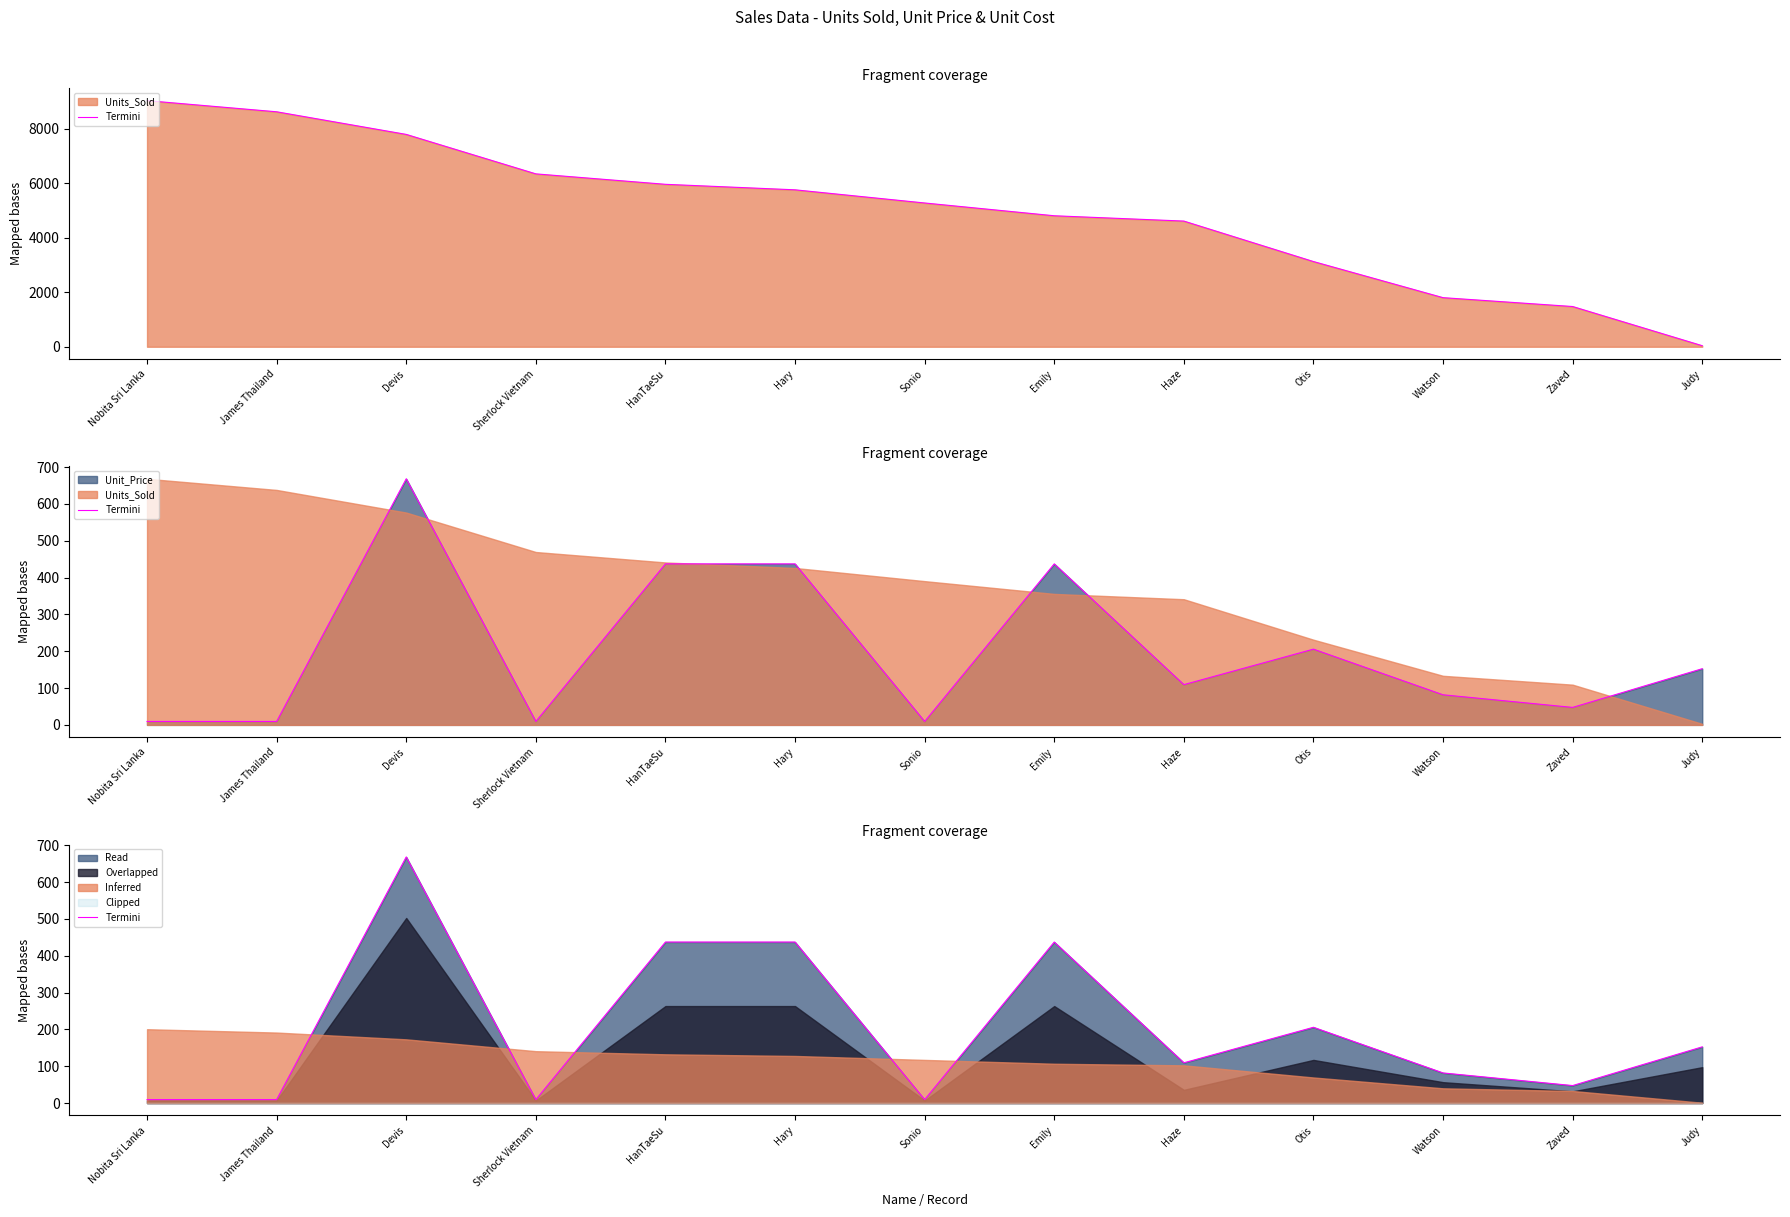

True or false: there are more than 1 points higher than both neighbors.

True